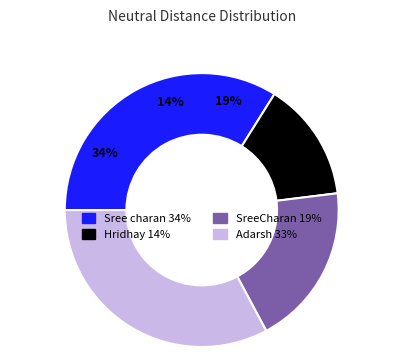

Which slice is the smallest?

Hridhay